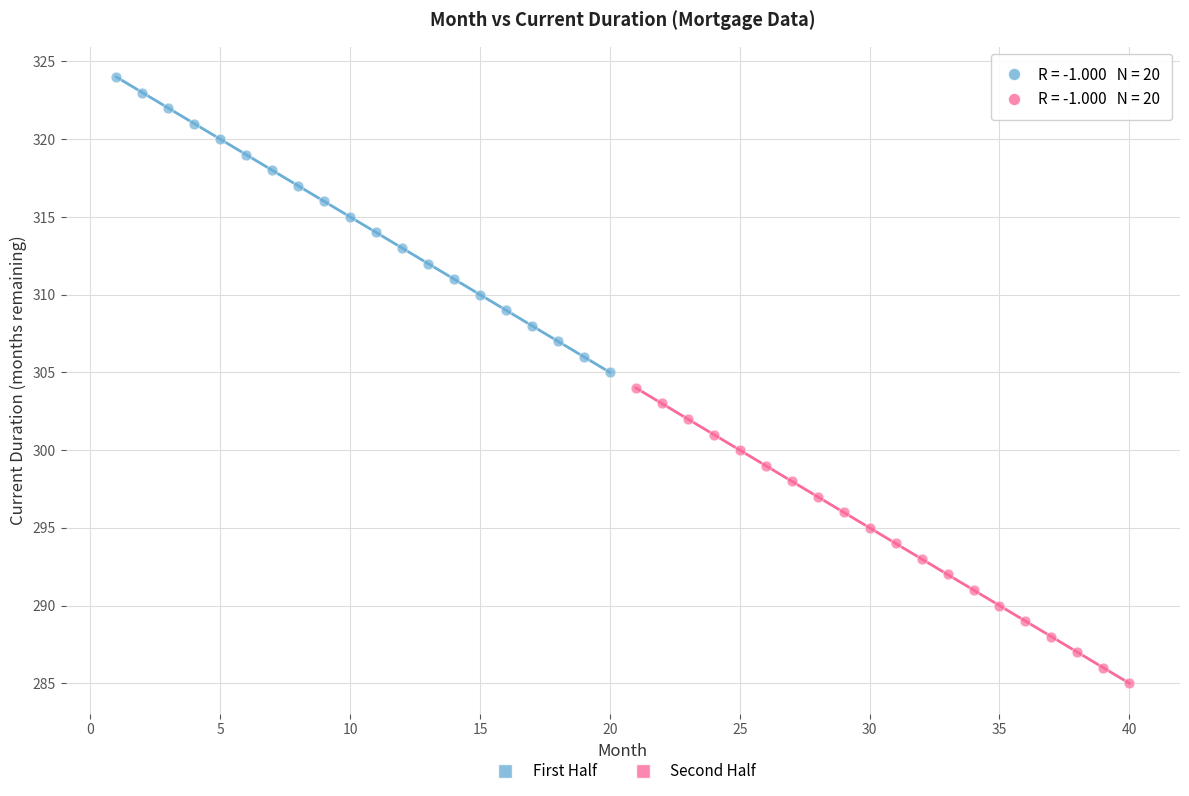

Which series reaches the minimum Y coordinate?

Second Half